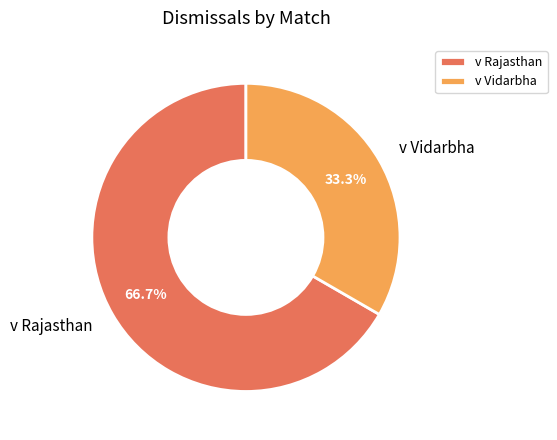

Is there a majority slice in this chart?

Yes